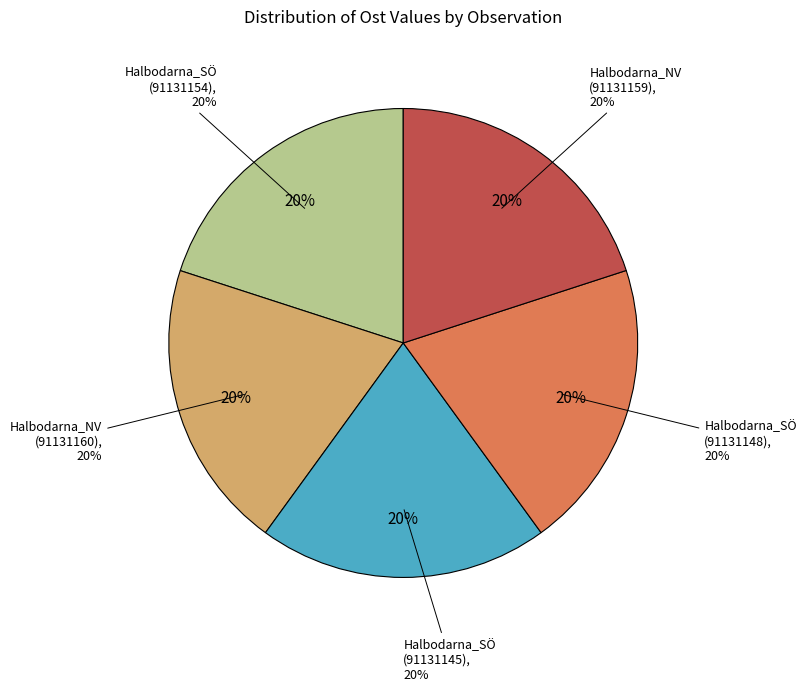

To the nearest percent, what portion does Halbodarna_SÖ (91131145) represent?

20%